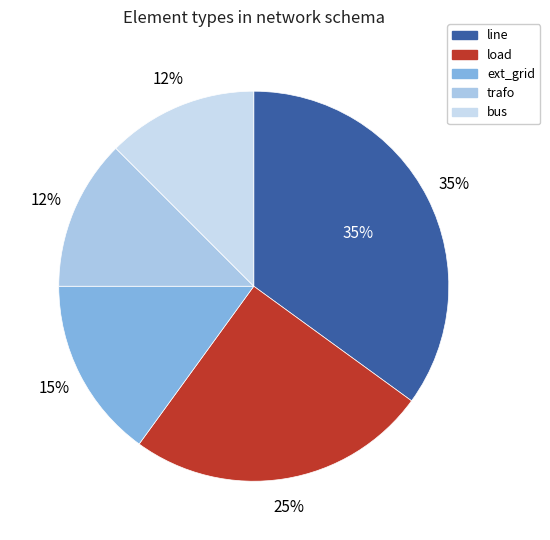

Which slice is the largest?

line